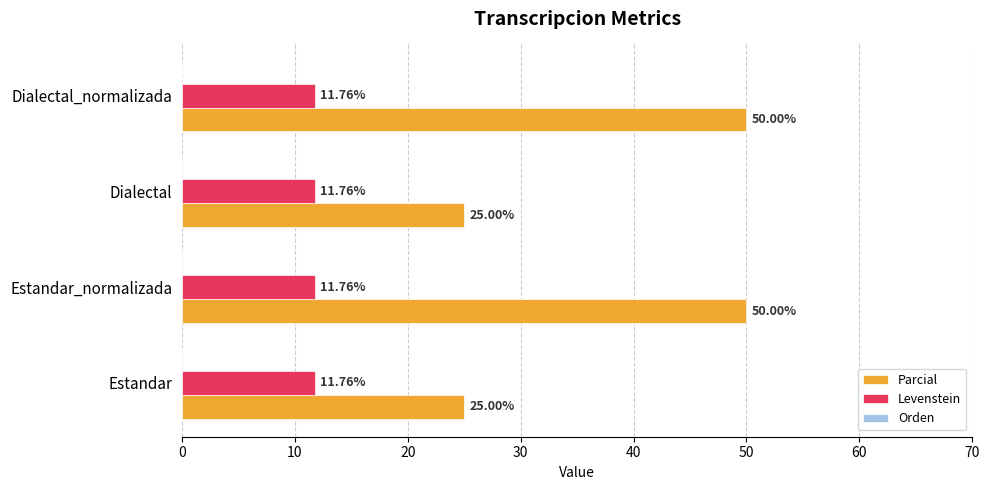

How many data points does each series have?

4